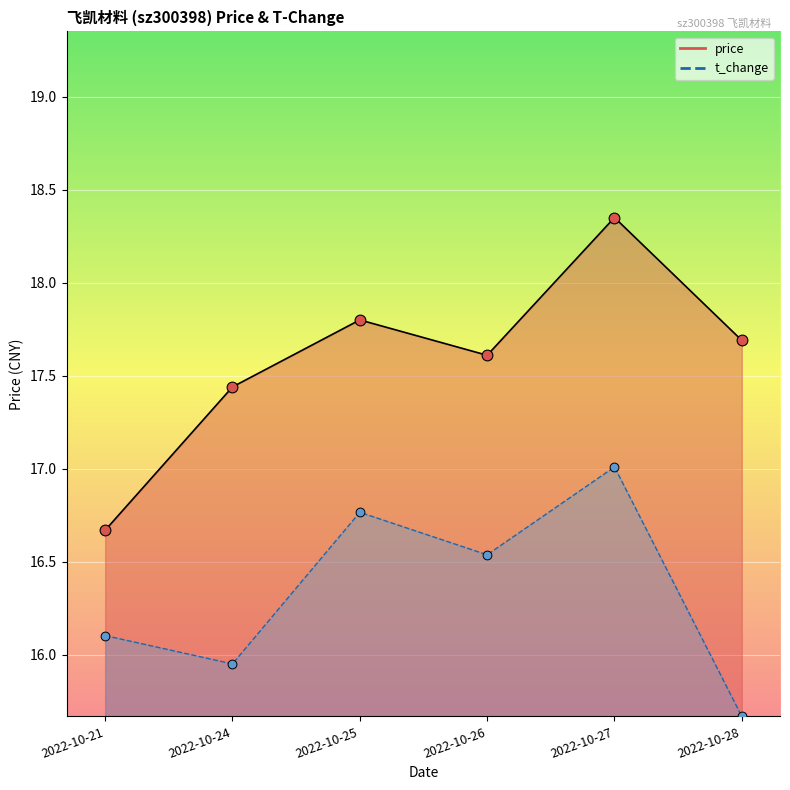

Which series has the largest total across all categories?

price